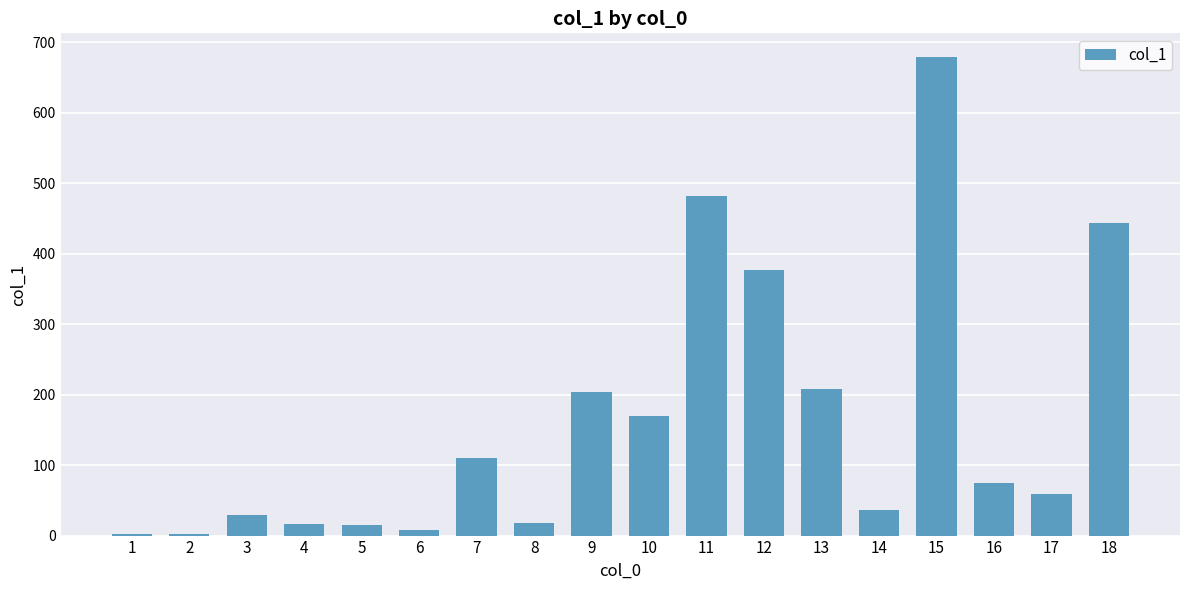

What is the greatest value displayed?

678.9